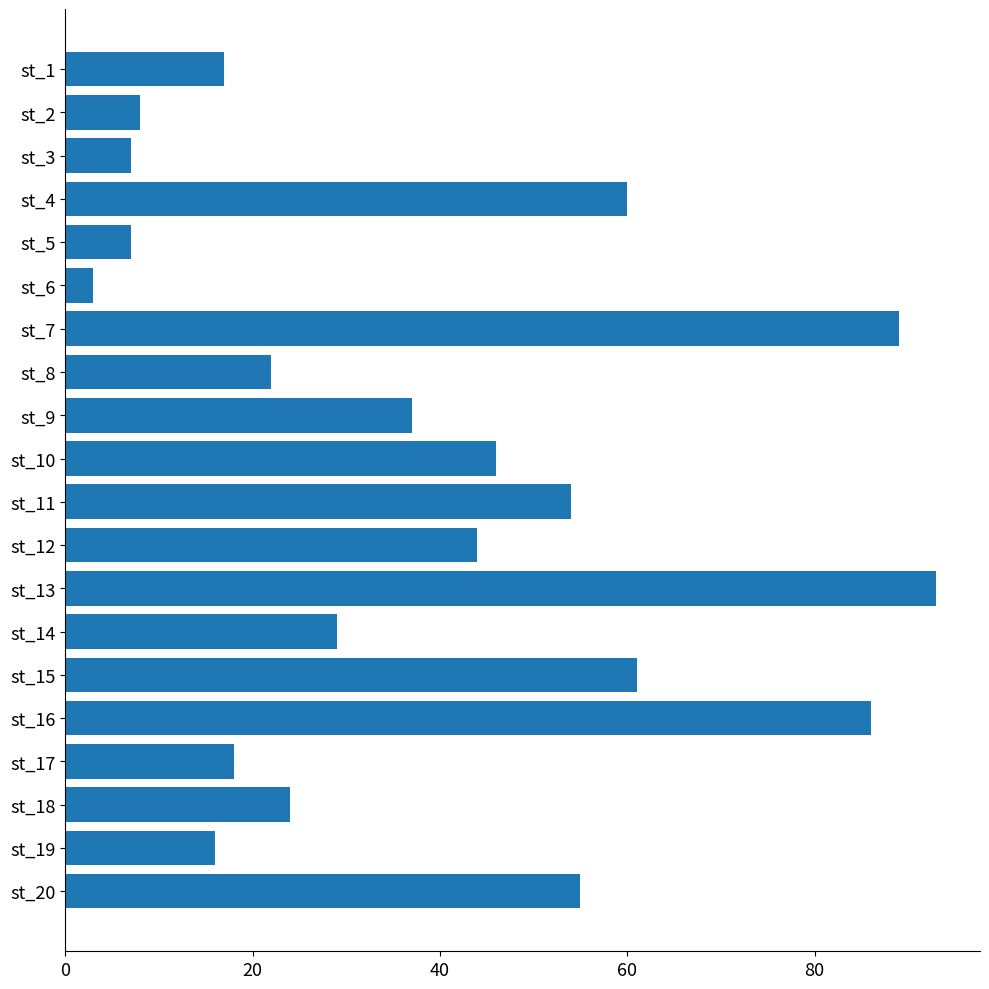

How many values are below 37?

10